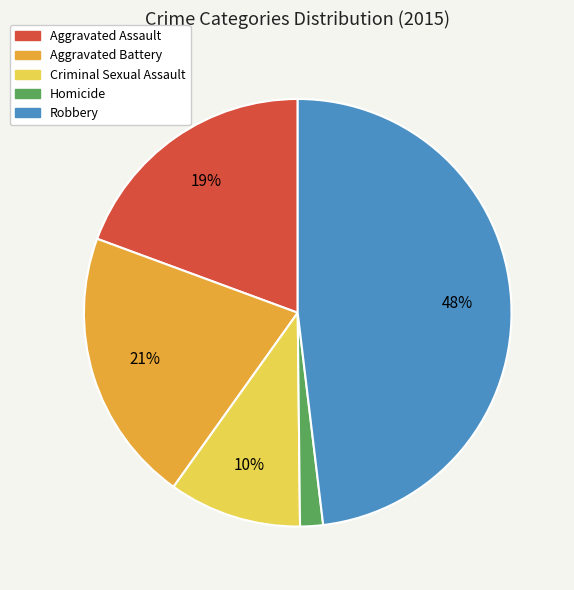

Which slice is the smallest?

Homicide